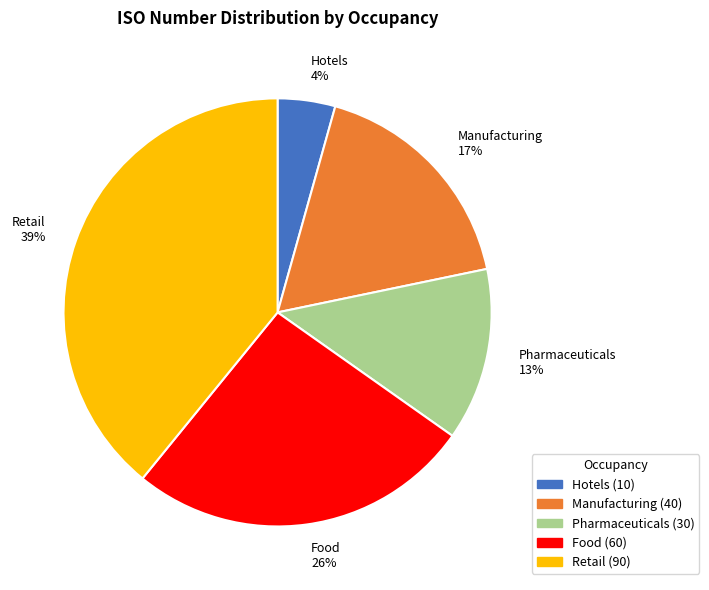

To the nearest percent, what is the difference between the Pharmaceuticals and Retail slice percentages?

26%